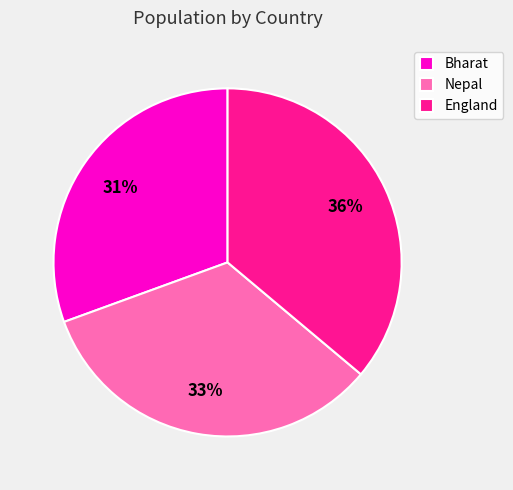

What is the ratio of the value at England to the value at Bharat?

1.2